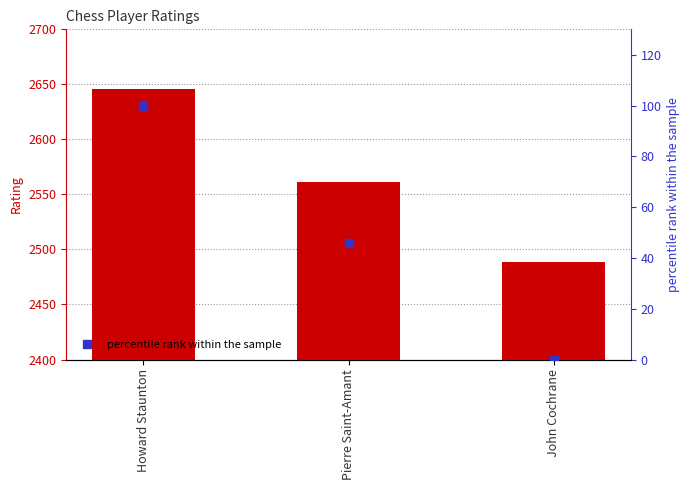

Reading left to right, extract all data points from this chart.

Rating: 2646.0	2561.0	2489.0
percentile rank within the sample: 100.0	45.9	0.0